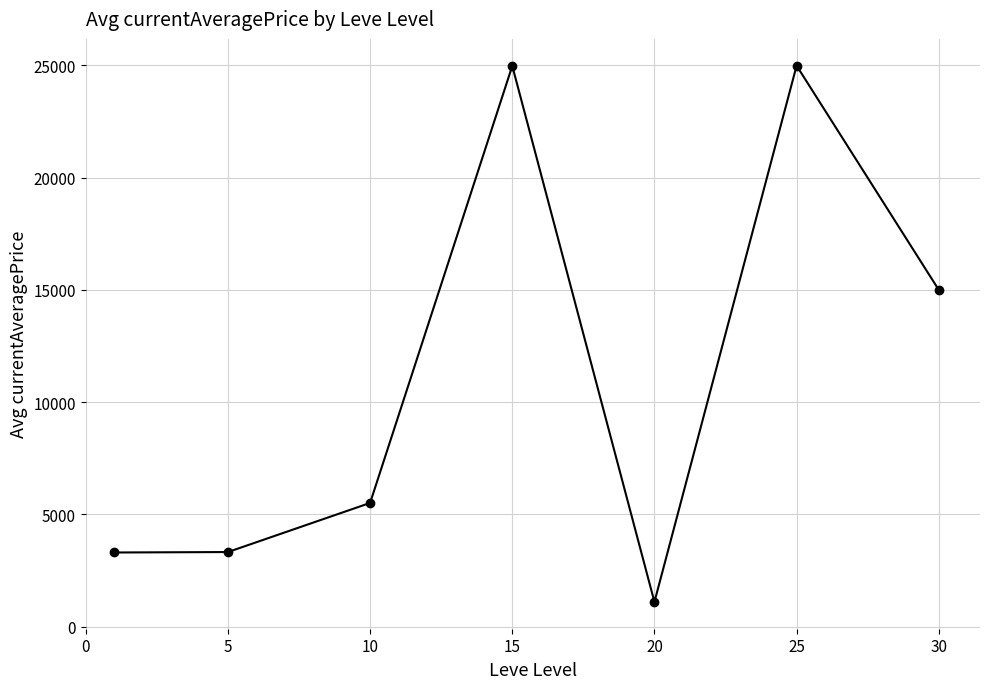

Is this an area chart (filled region under the line)?

No